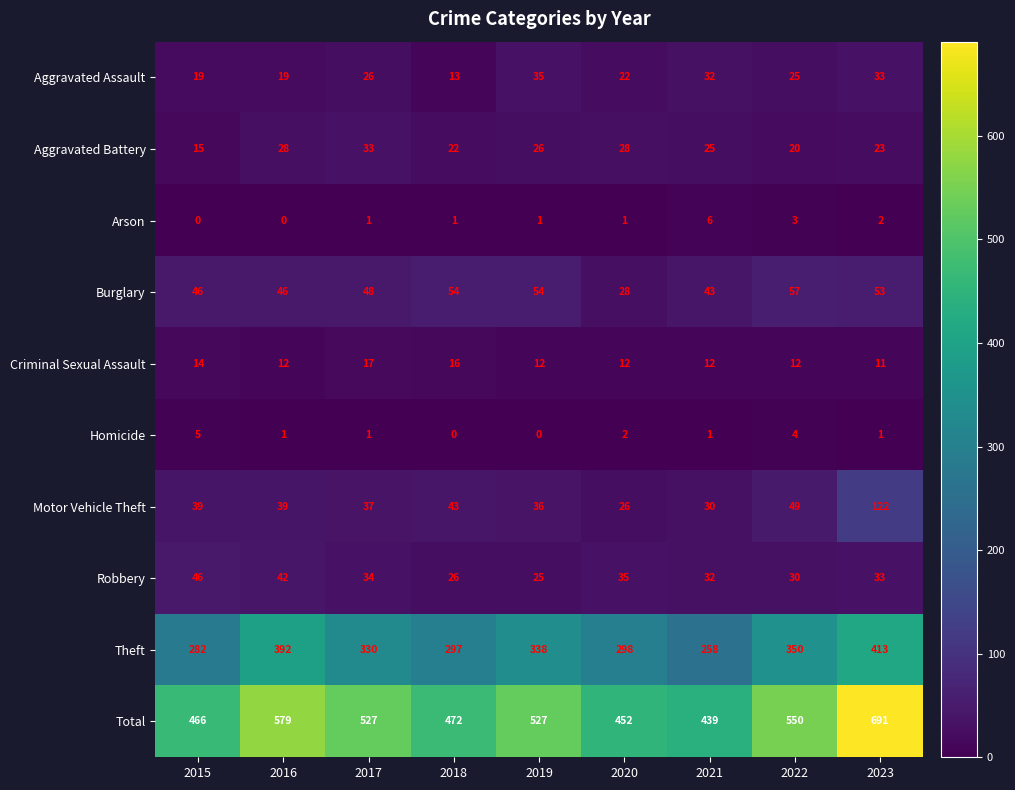

Which series changed the most between 2015 and 2023?

Total